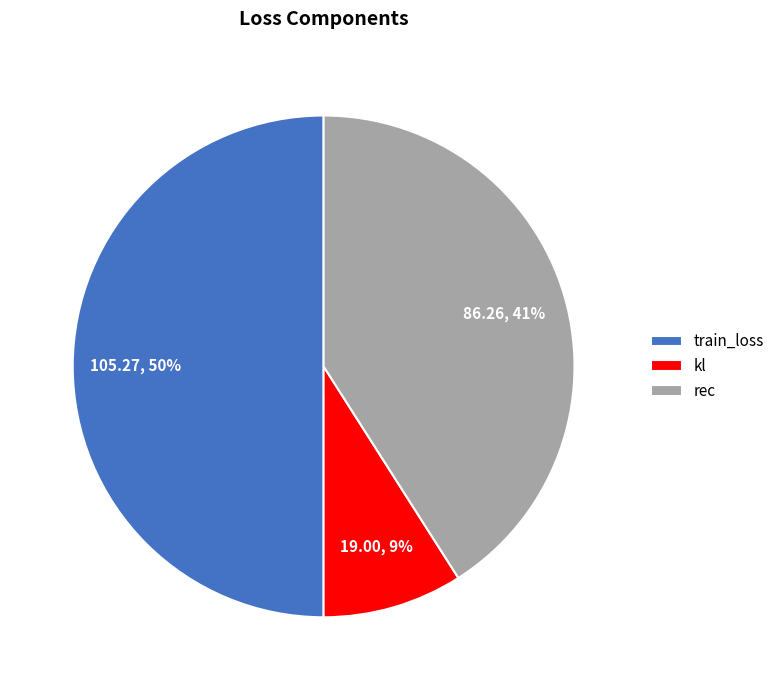

True or false: train_loss accounts for 64% of the total.

False